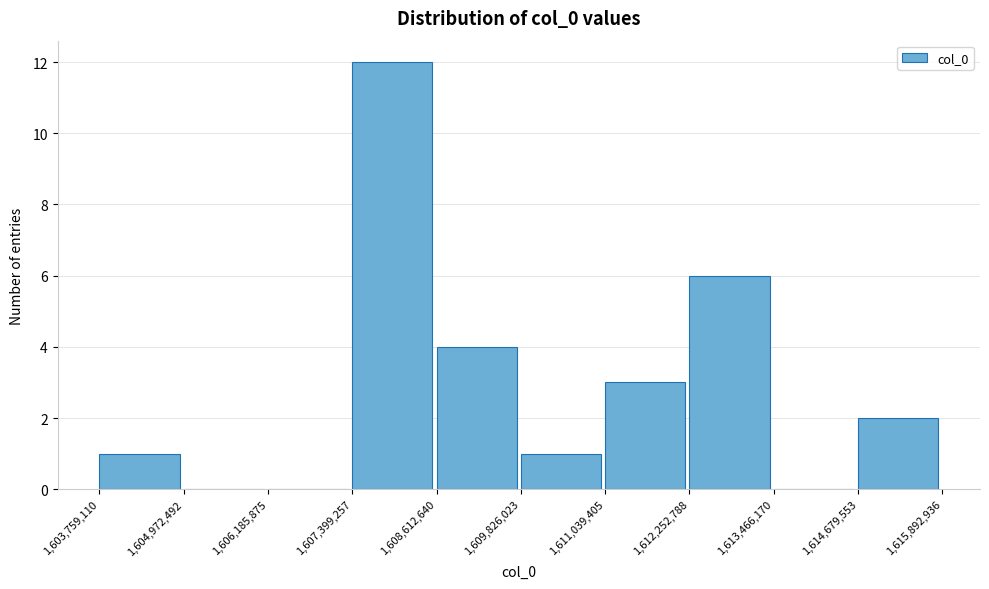

Which range on the x-axis has the tallest bar?

1,607,399,257 to 1,608,612,640